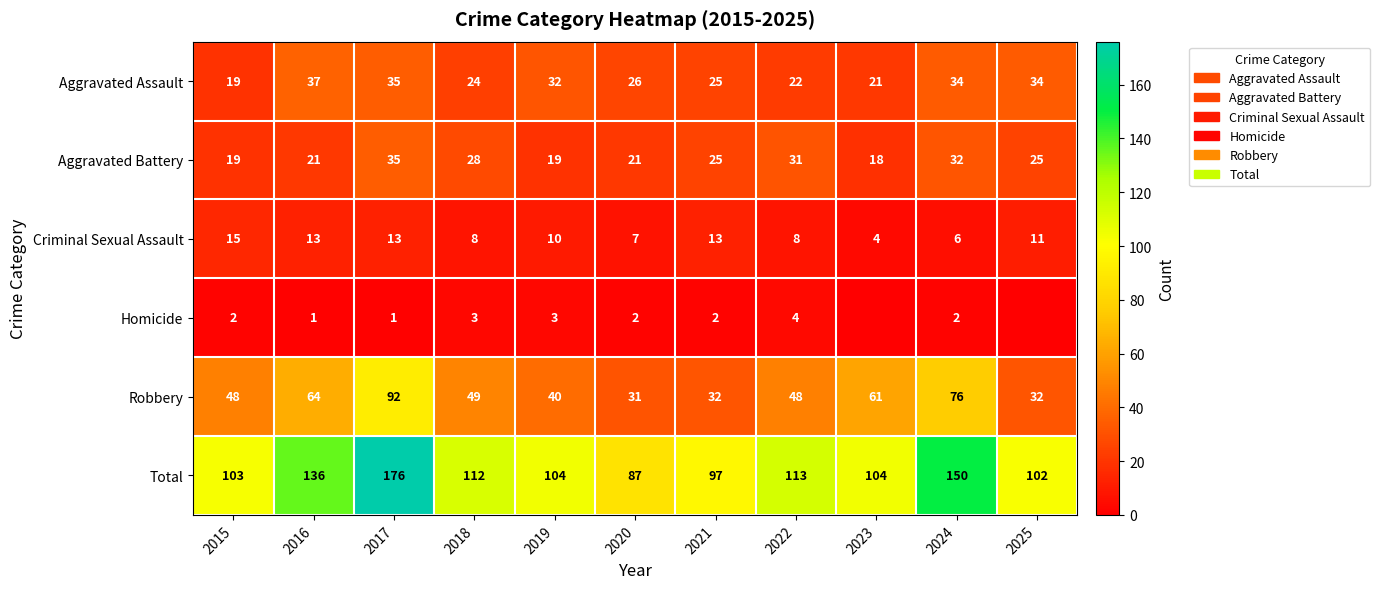

Is it true that Aggravated Battery equals 25 at 2021?

True